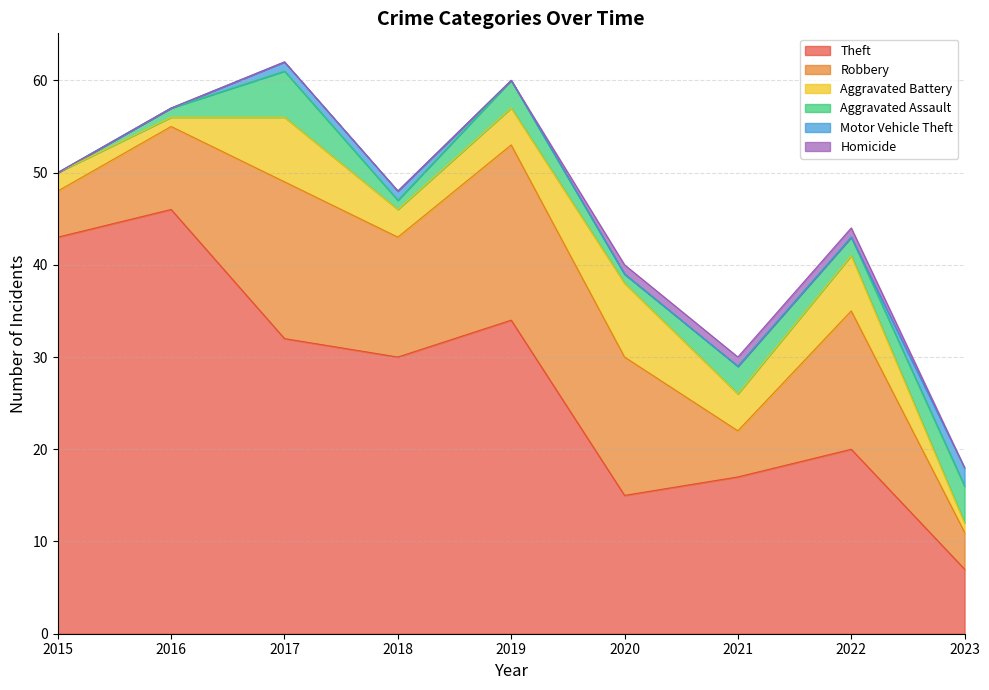

What is the difference between the highest and lowest values at 2021?

17